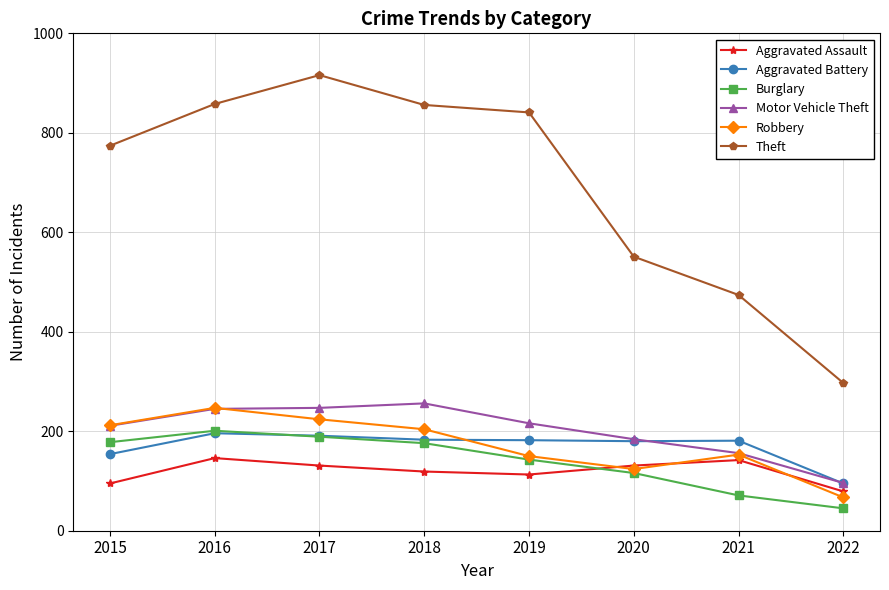

True or false: Burglary and Motor Vehicle Theft intersect in this chart.

False